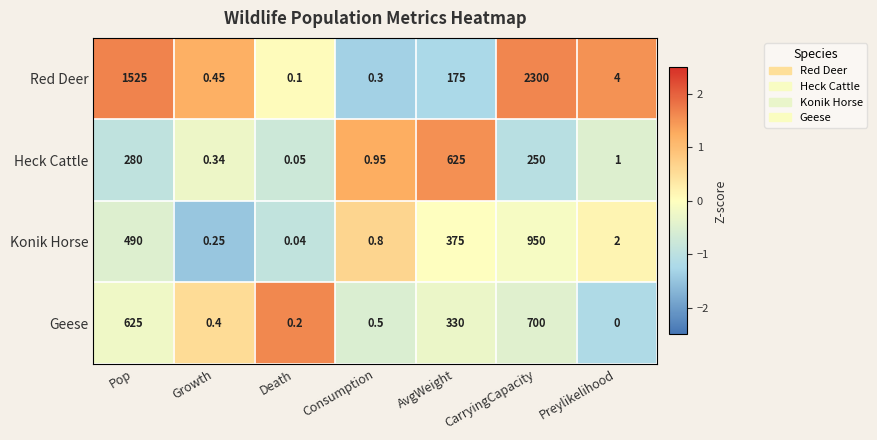

Which category has the lowest value across all series?

Preylikelihood